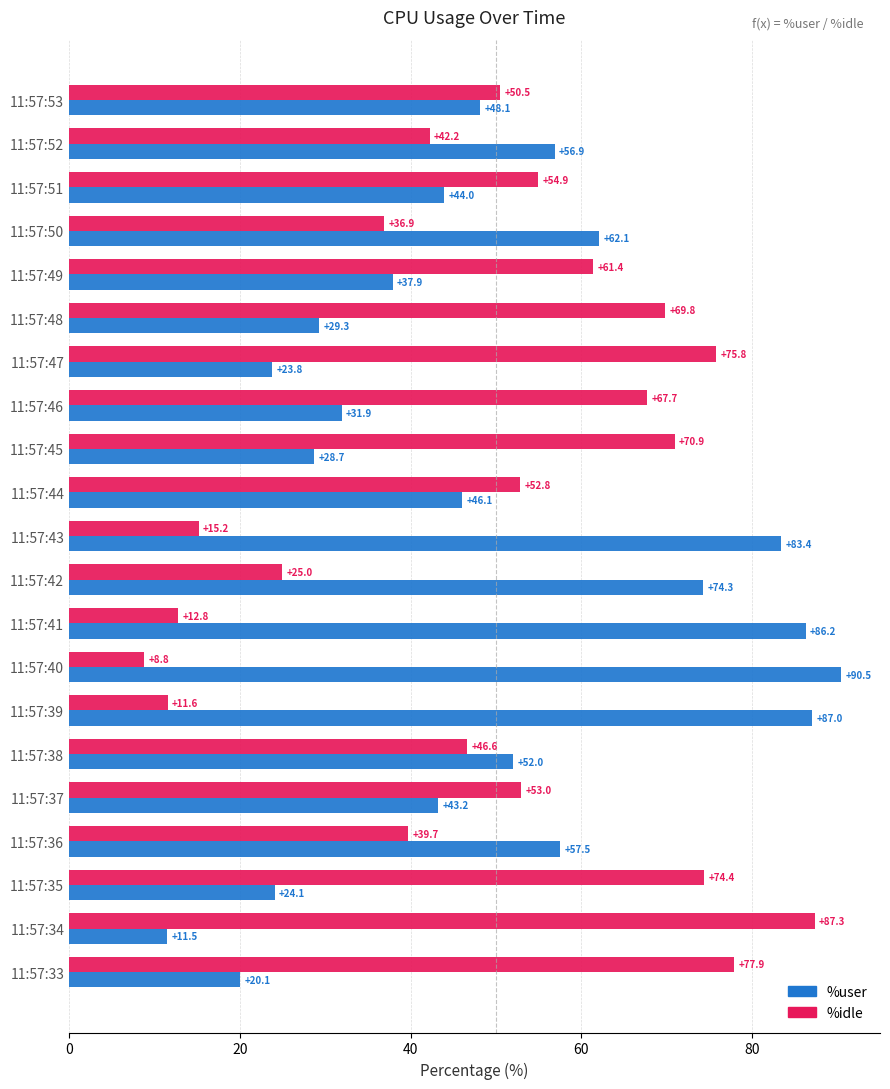

Rank the series by their maximum value, from lowest to highest.

%idle, %user